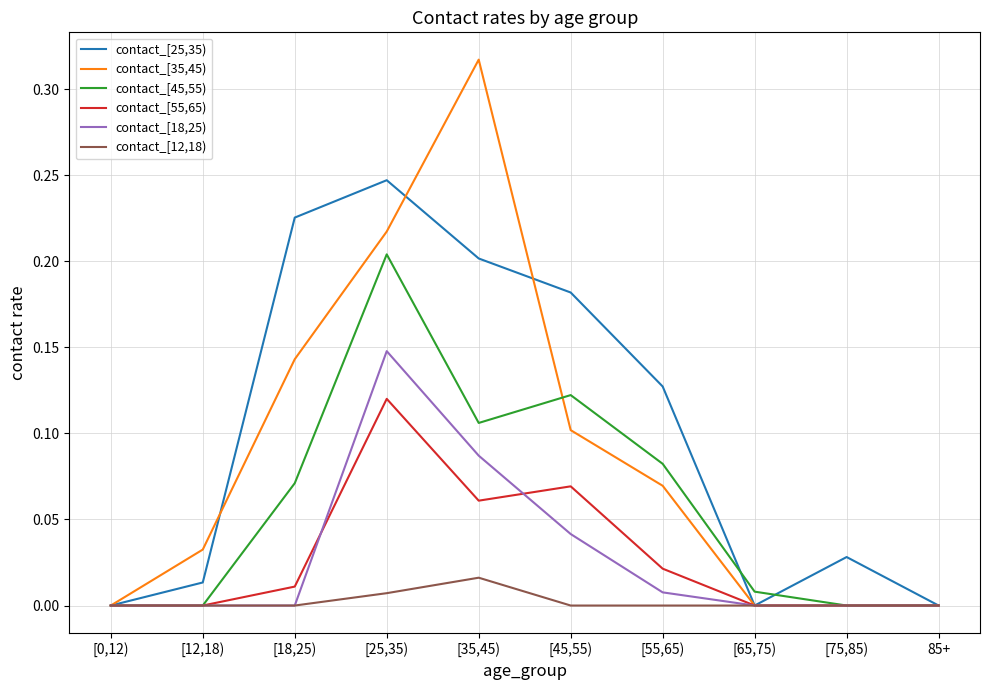

Which series has the largest total across all categories?

contact_[25,35)